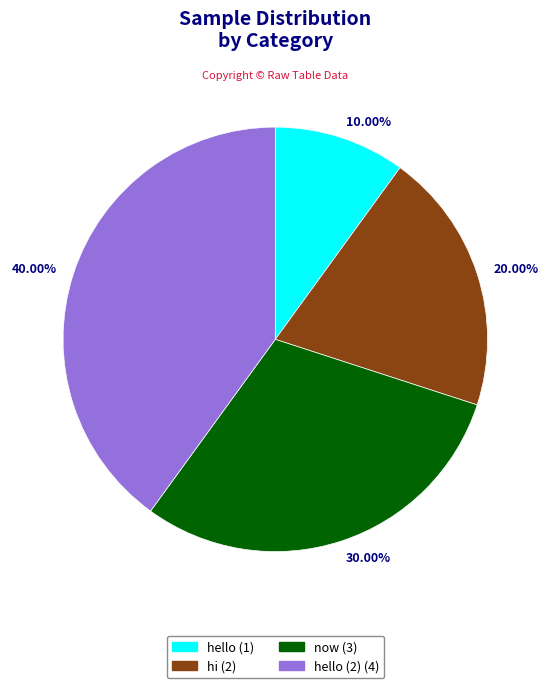

To the nearest percent, what is the difference between the hello (2) and hello slice percentages?

30%